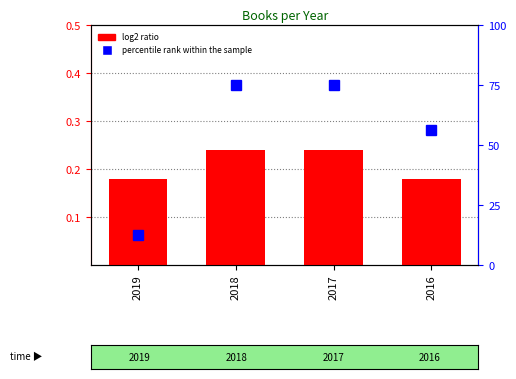

Does the chart contain stacked bars?

No